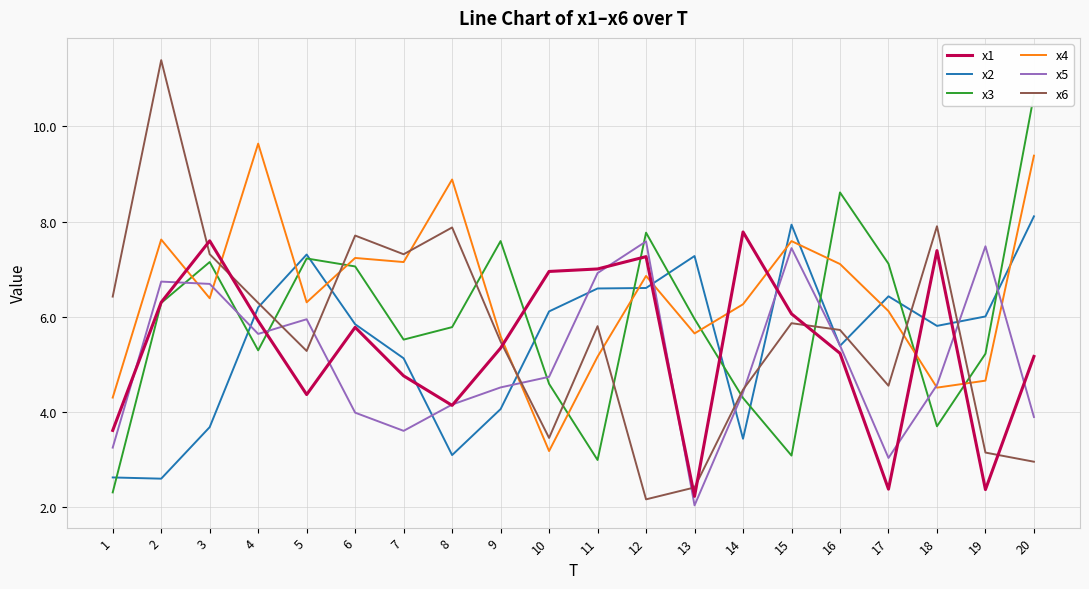

What is the value of the x6 point at the 5th from the left?

5.3